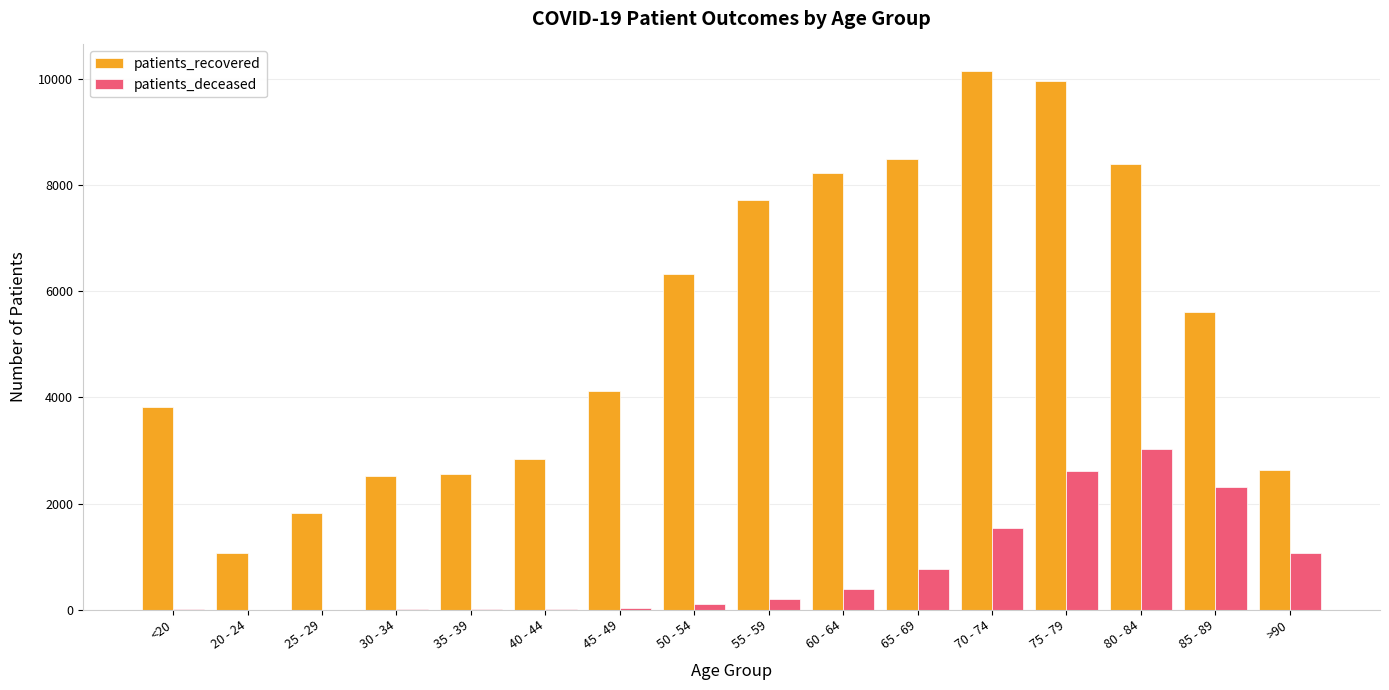

Which series has the widest spread of values?

patients_recovered